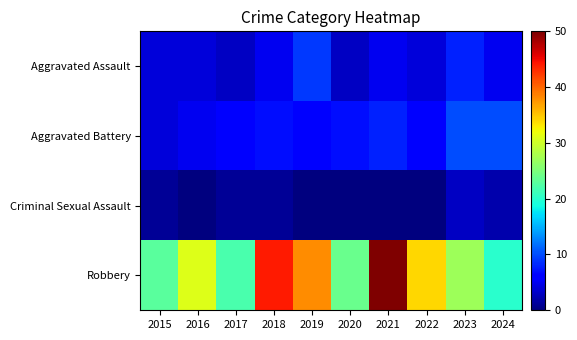

Which has a higher value, 2024 or 2020?

2024